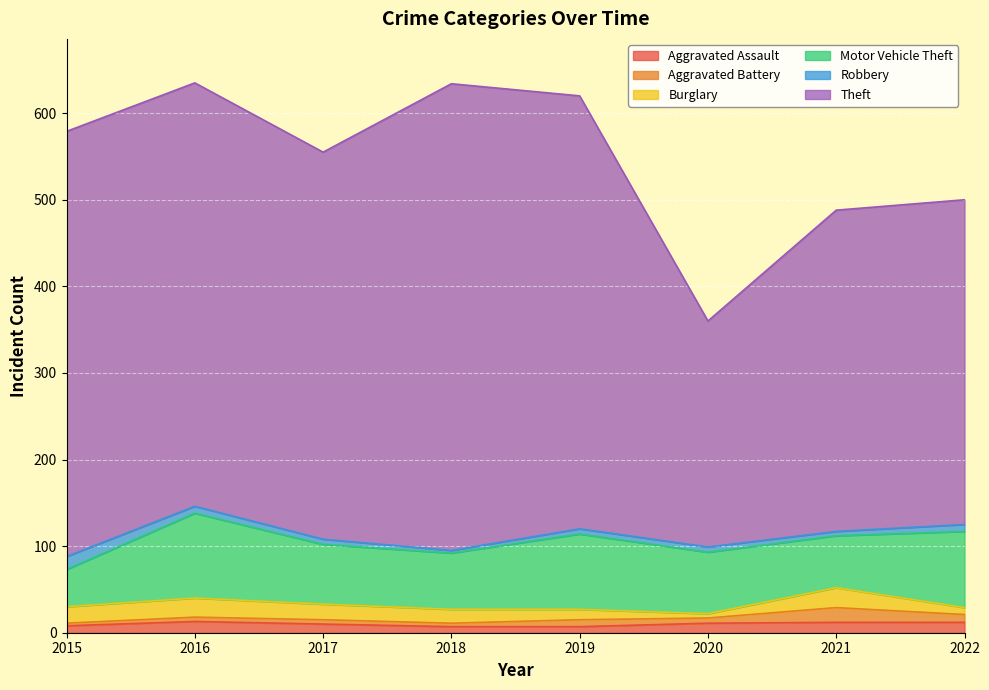

What is the highest value of the Motor Vehicle Theft series?

98